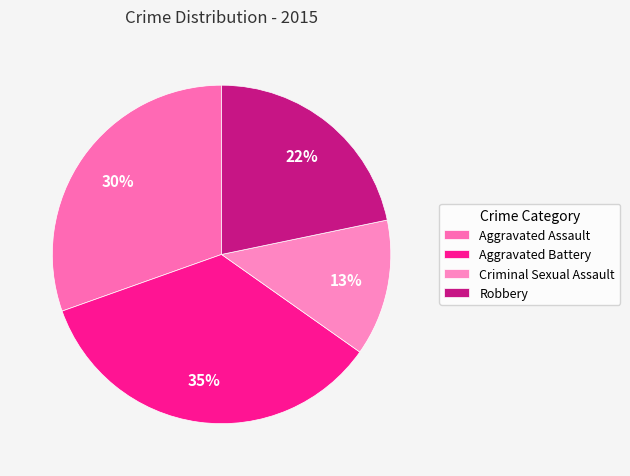

Count the number of slices in the pie.

4